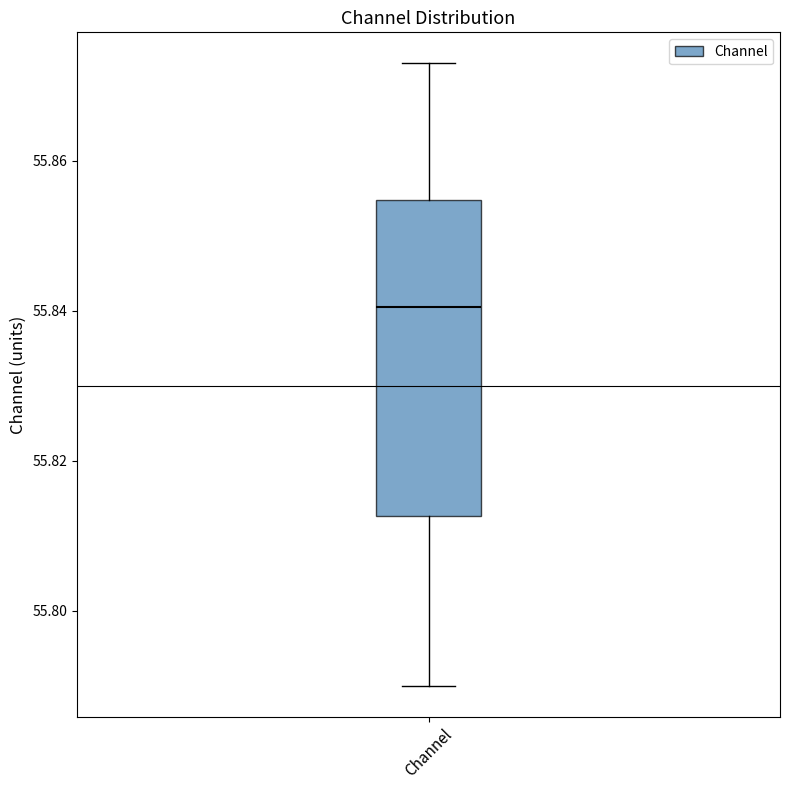

Transcribe this box plot: give where the median line is, the range the box spans, and where the two whiskers end, as read against the y-axis. The values are not printed on the chart, so give them approximately, as read against the axis.

median 55.840, box 55.812 to 55.854, whiskers 55.790 to 55.874